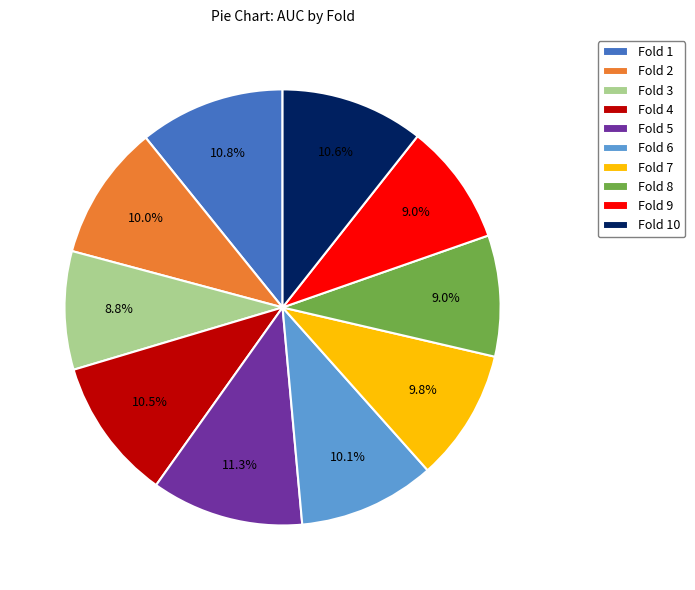

Do Fold 4 and Fold 5 together represent more than half of the pie?

No